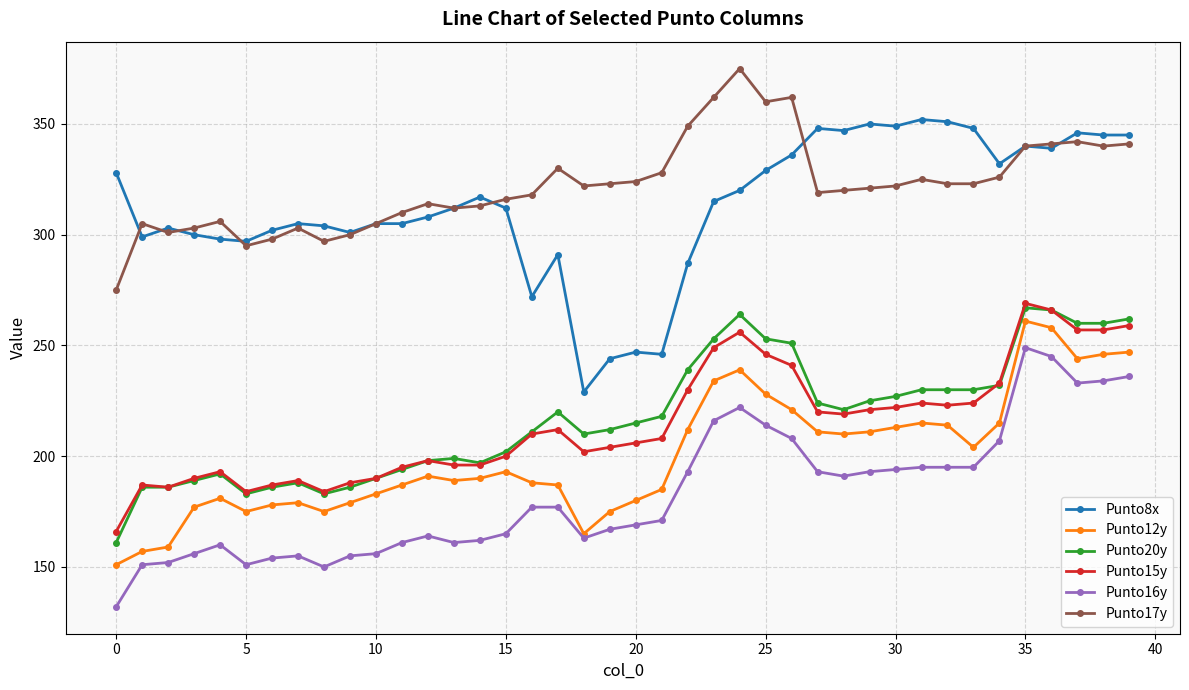

What is the maximum value shown in the chart?

375